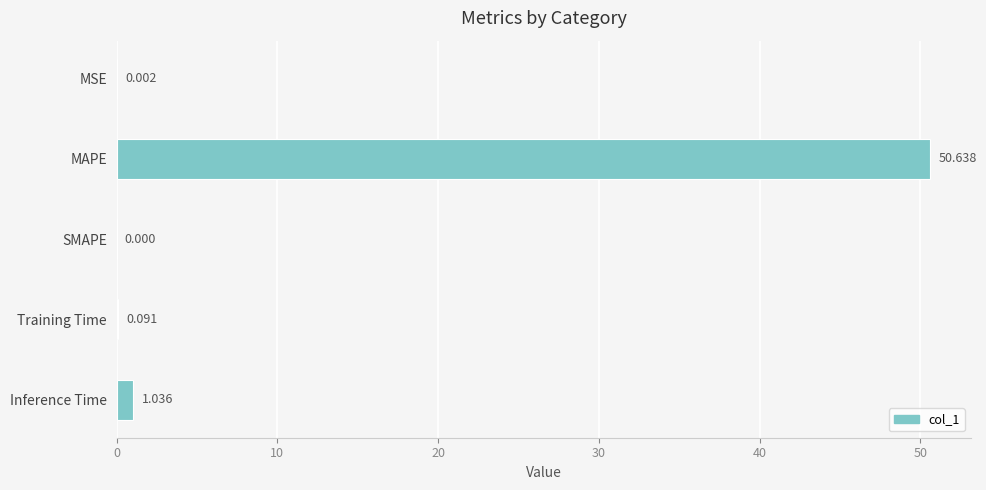

At which label is the value closest to 25?

Inference Time